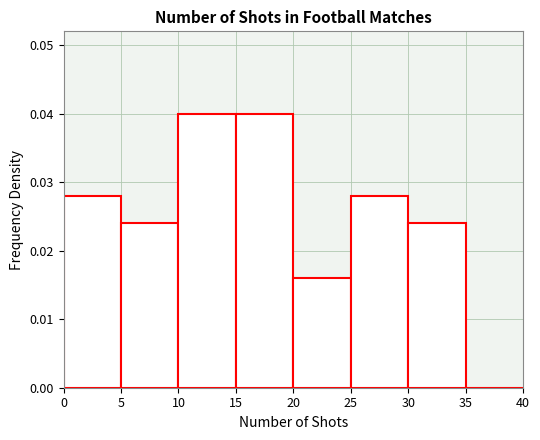

What is the height of the bar covering 30 to 35 on the x-axis? The values are not printed on the chart, so give them approximately, as read against the axis.

0.024